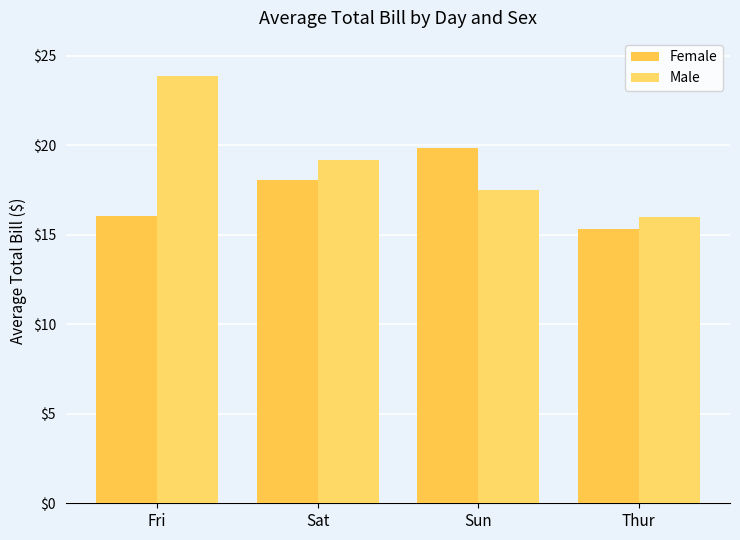

At Sun, list the series in order from largest to smallest.

Female, Male